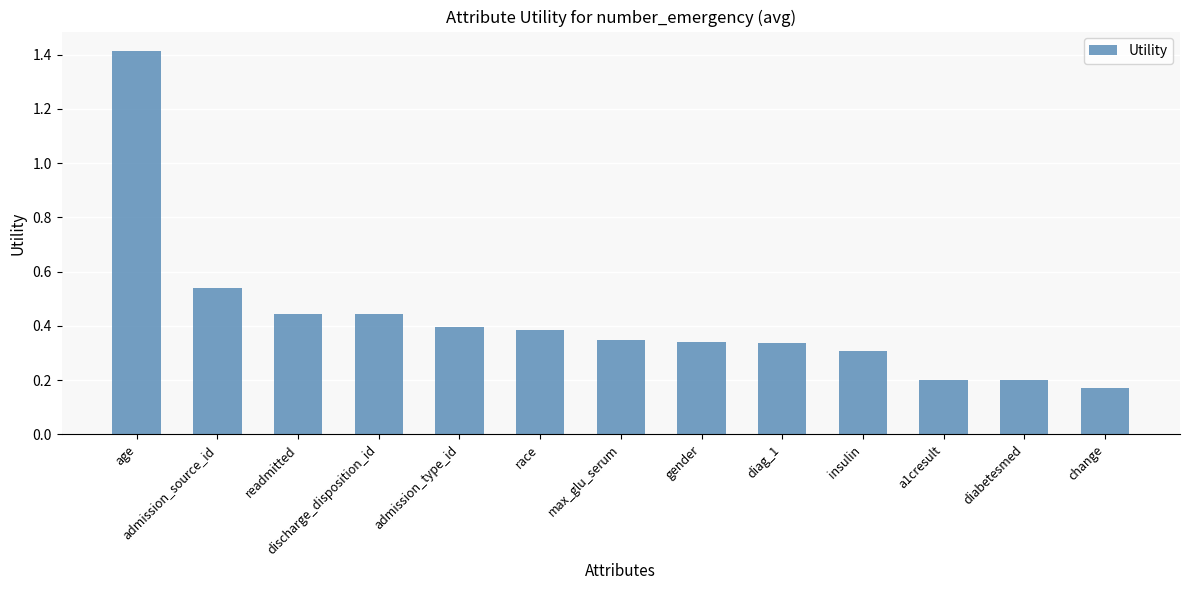

How many series are shown in this chart?

1